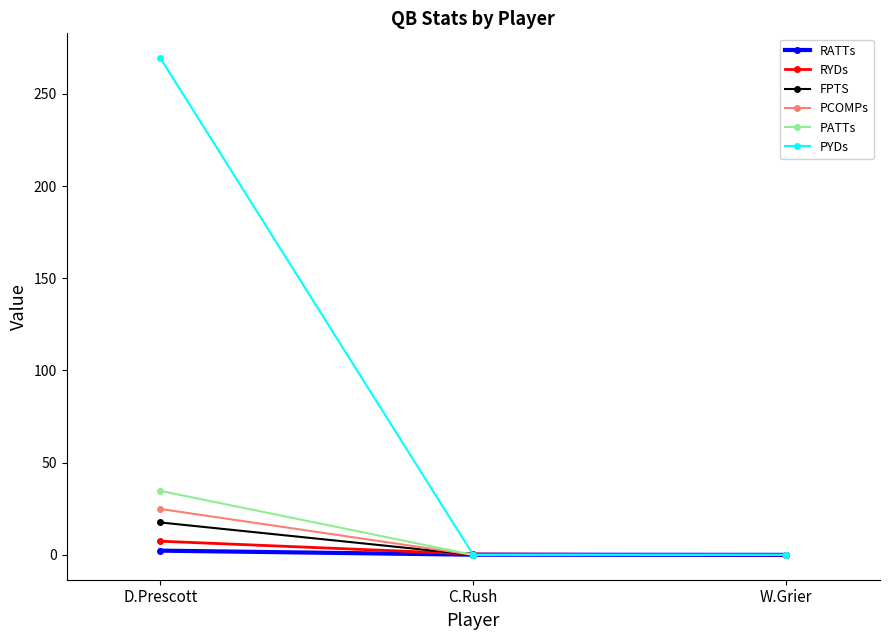

Is this an area chart (filled region under the line)?

No